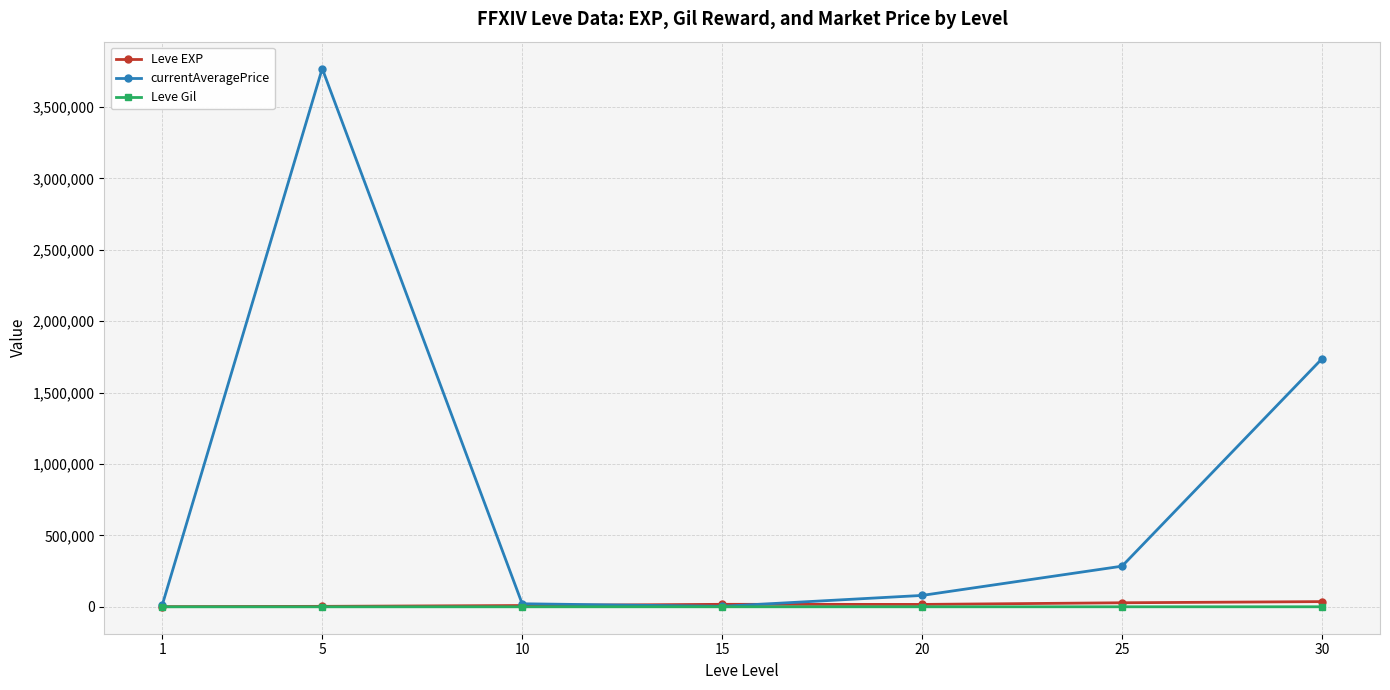

What is the greatest value displayed?

3768514.8